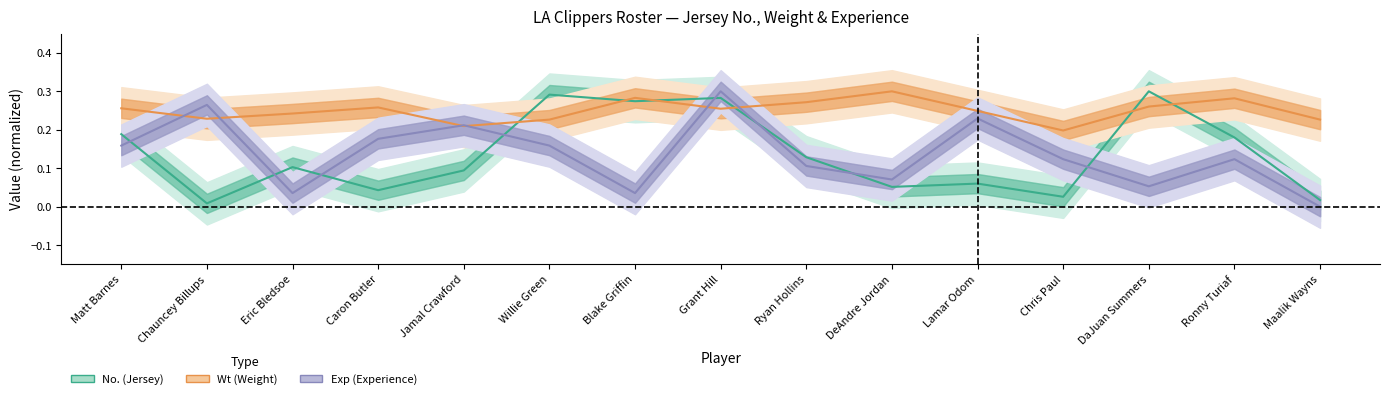

Reading left to right, transcribe all the data shown in this chart.

No.: Matt Barnes=0.2	Chauncey Billups=0.0	Eric Bledsoe=0.1	Caron Butler=0.0	Jamal Crawford=0.1	Willie Green=0.3	Blake Griffin=0.3	Grant Hill=0.3	Ryan Hollins=0.1	DeAndre Jordan=0.1	Lamar Odom=0.1	Chris Paul=0.0	DaJuan Summers=0.3	Ronny Turiaf=0.2	Maalik Wayns=0.0
Wt: Matt Barnes=0.3	Chauncey Billups=0.2	Eric Bledsoe=0.2	Caron Butler=0.3	Jamal Crawford=0.2	Willie Green=0.2	Blake Griffin=0.3	Grant Hill=0.3	Ryan Hollins=0.3	DeAndre Jordan=0.3	Lamar Odom=0.2	Chris Paul=0.2	DaJuan Summers=0.3	Ronny Turiaf=0.3	Maalik Wayns=0.2
Exp: Matt Barnes=0.2	Chauncey Billups=0.3	Eric Bledsoe=0.0	Caron Butler=0.2	Jamal Crawford=0.2	Willie Green=0.2	Blake Griffin=0.0	Grant Hill=0.3	Ryan Hollins=0.1	DeAndre Jordan=0.1	Lamar Odom=0.2	Chris Paul=0.1	DaJuan Summers=0.1	Ronny Turiaf=0.1	Maalik Wayns=0.0